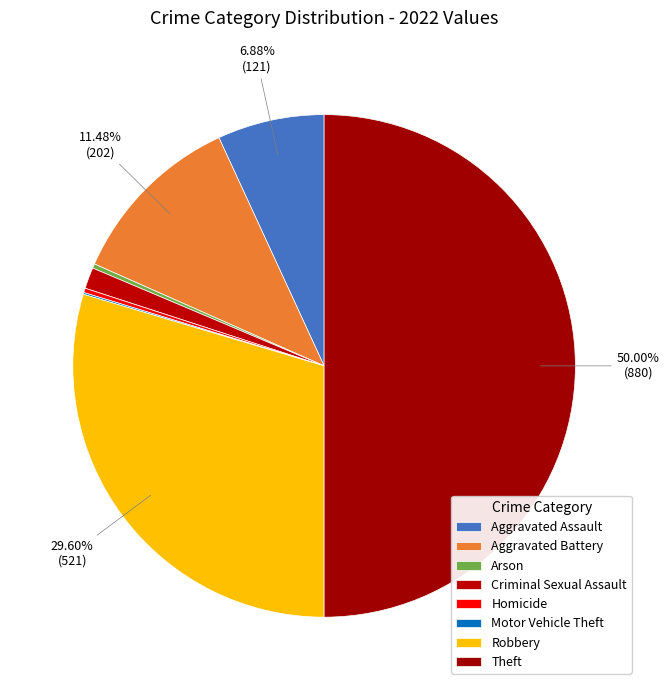

What is the change in value from Aggravated Assault to Robbery?

+400